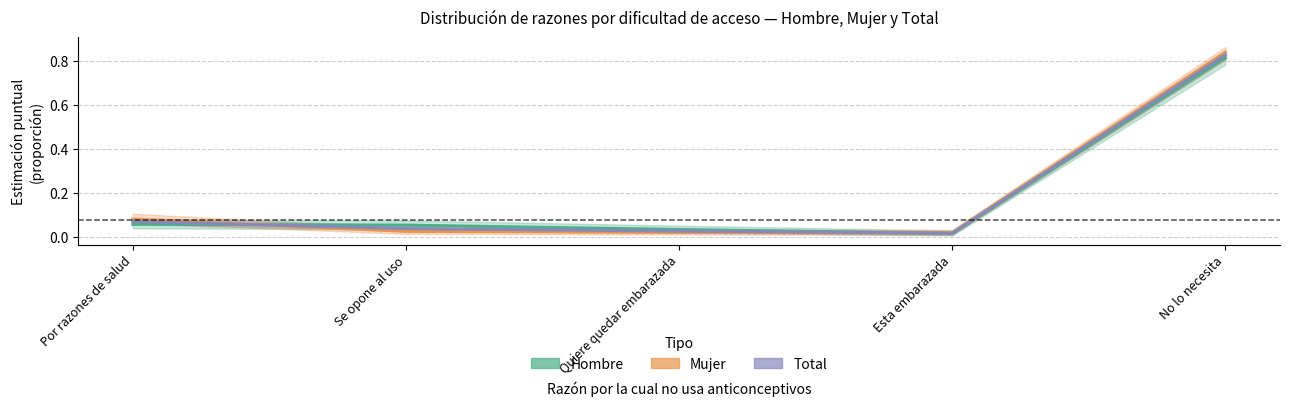

Reading left to right, transcribe all the data shown in this chart.

Hombre: 0.1	0.1	0.0	0.0	0.8
Mujer: 0.1	0.0	0.0	0.0	0.8
Total: 0.1	0.0	0.0	0.0	0.8